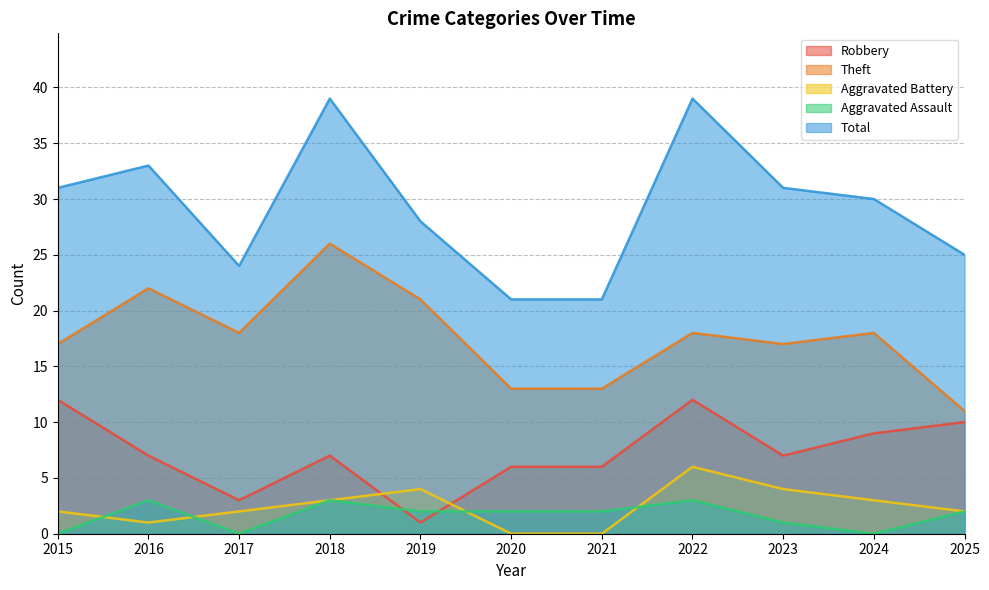

What is the approximate value of Theft at 2018, to the nearest 10?

30